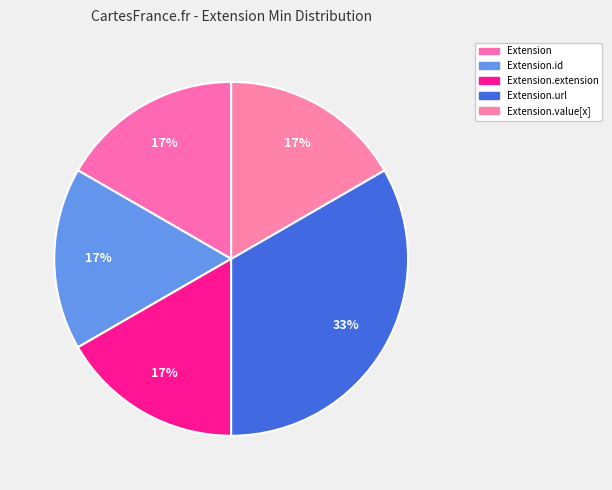

To the nearest percent, what is the average slice percentage?

20%